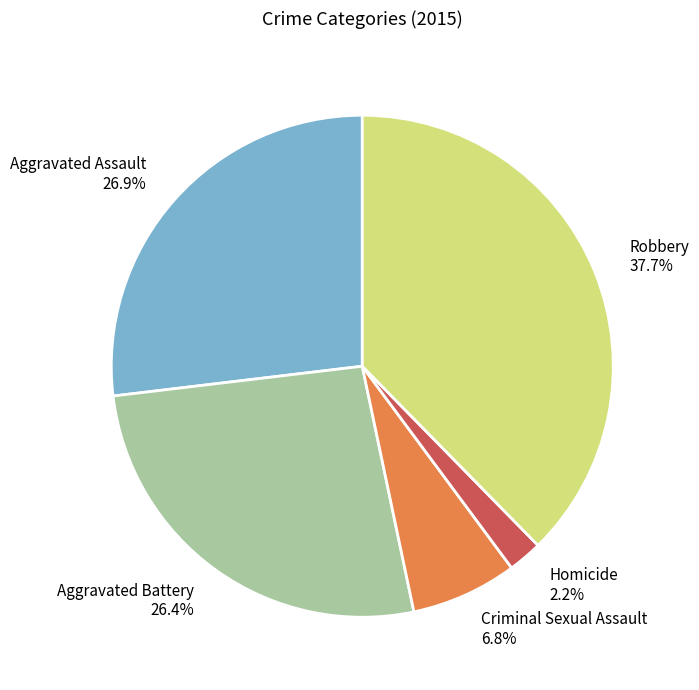

Does any single category account for the majority?

No